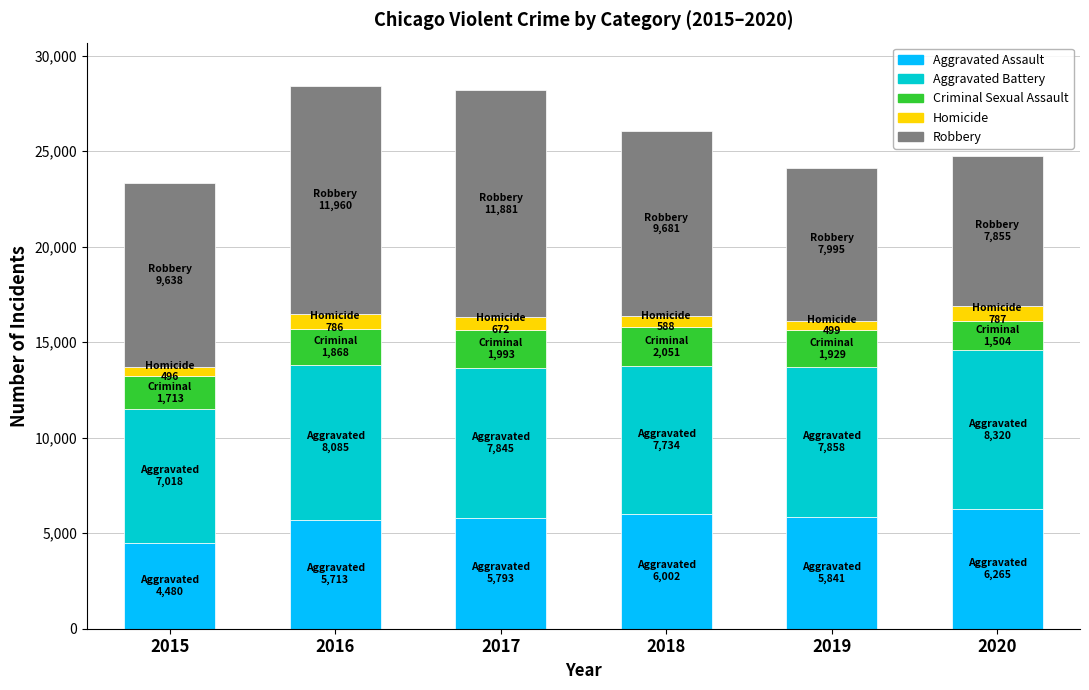

Does the chart contain stacked bars?

Yes